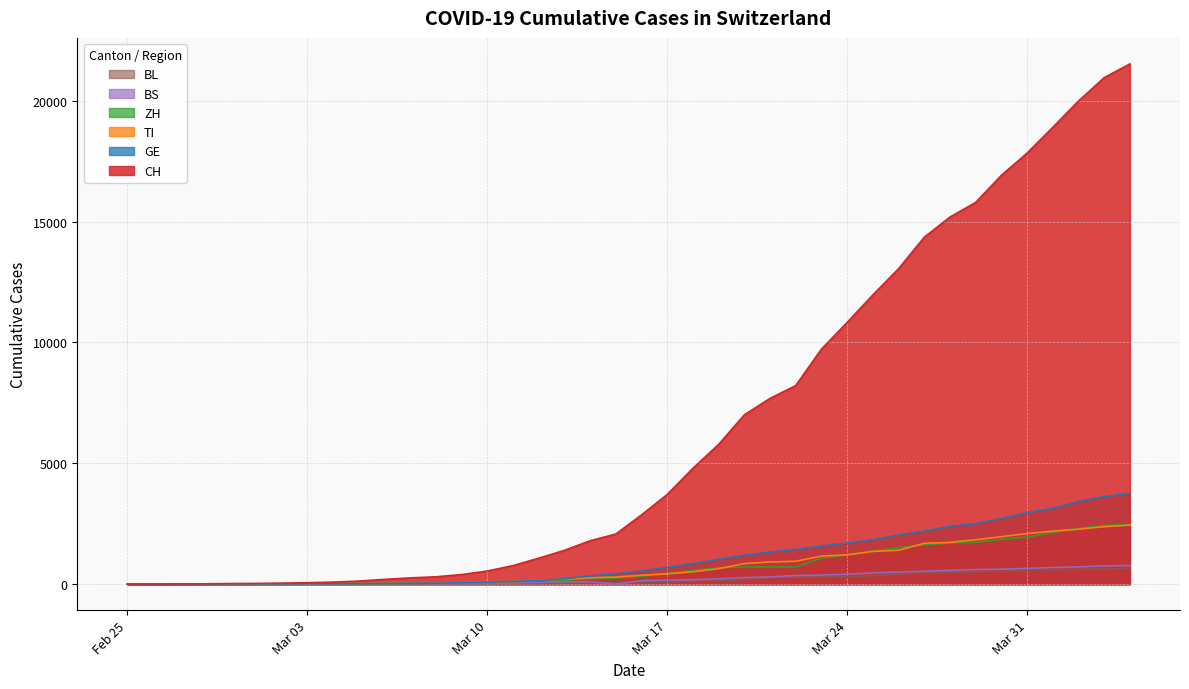

List the series in order of their peak value, lowest first.

BL, BS, TI, ZH, GE, CH